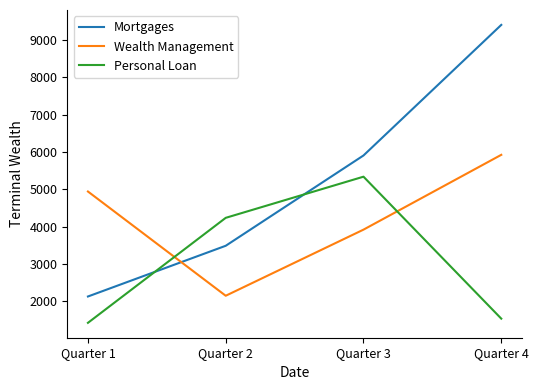

The value of Personal Loan at Quarter 3 is 1073. True or false?

False